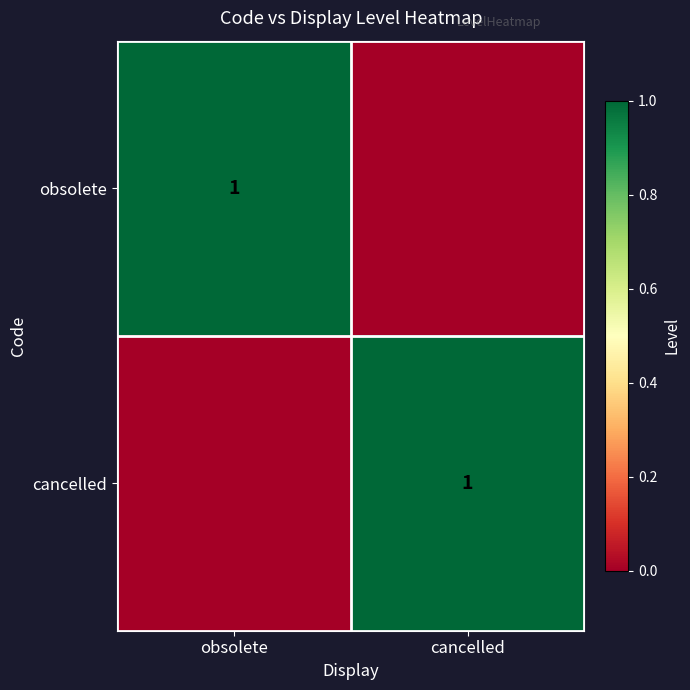

The value of obsolete at obsolete is 2. True or false?

False